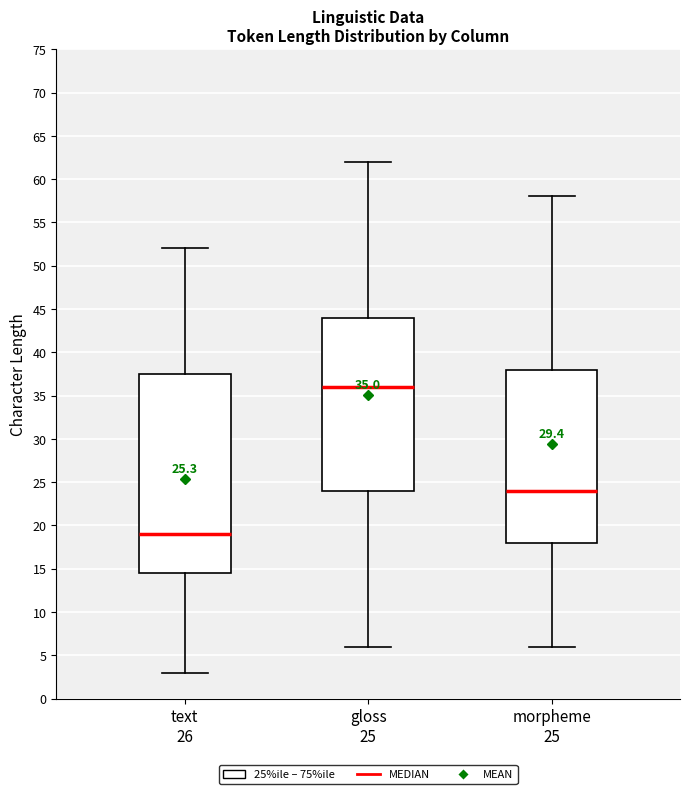

Which box's median line is the lowest?

text 26